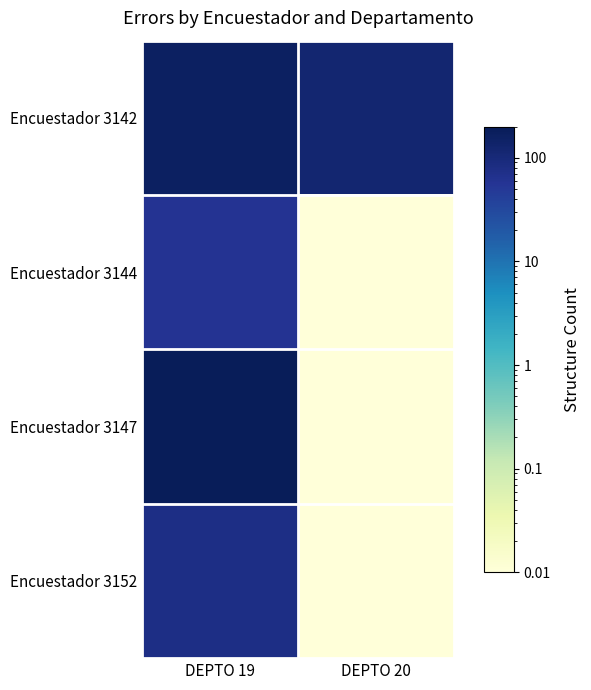

Reading left to right, list all the values displayed in this chart.

Encuestador 3142: DEPTO 19=164.0	DEPTO 20=118.0
Encuestador 3144: DEPTO 19=60.0	DEPTO 20=0.0
Encuestador 3147: DEPTO 19=186.0	DEPTO 20=0.0
Encuestador 3152: DEPTO 19=78.0	DEPTO 20=0.0